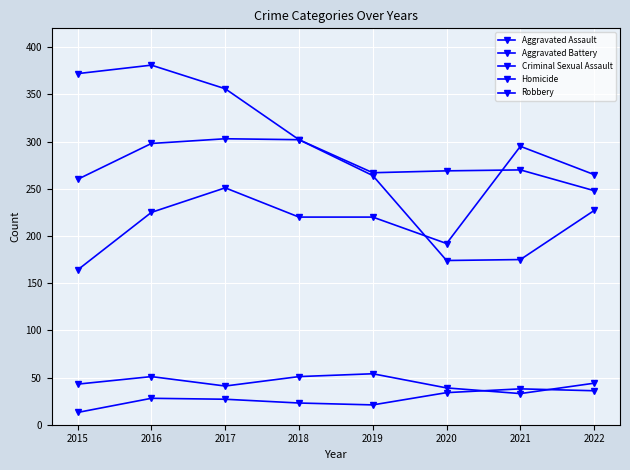

In Criminal Sexual Assault, how many points are lower than both neighbors (excluding endpoints)?

2